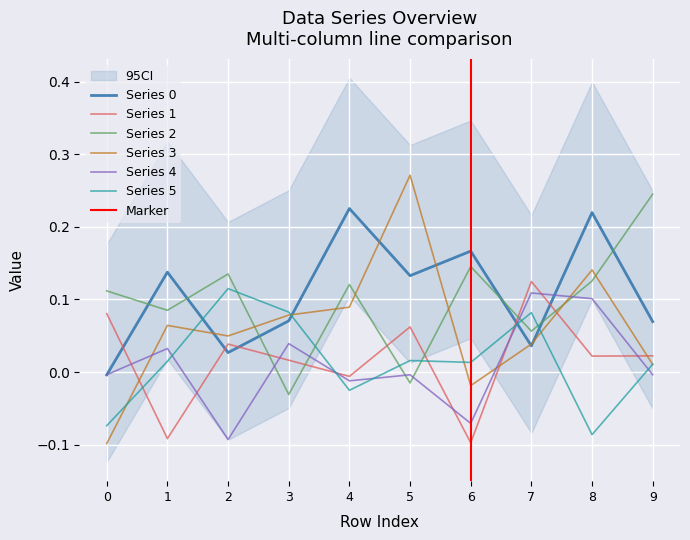

The Series 1 series shows 0.0 at 0. True or false?

False